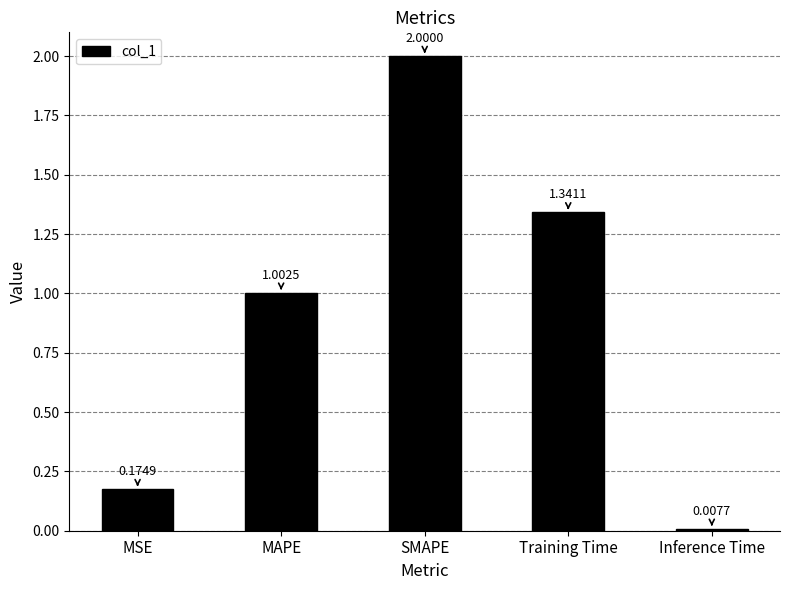

Rank the categories by value from highest to lowest.

SMAPE, Training Time, MAPE, MSE, Inference Time